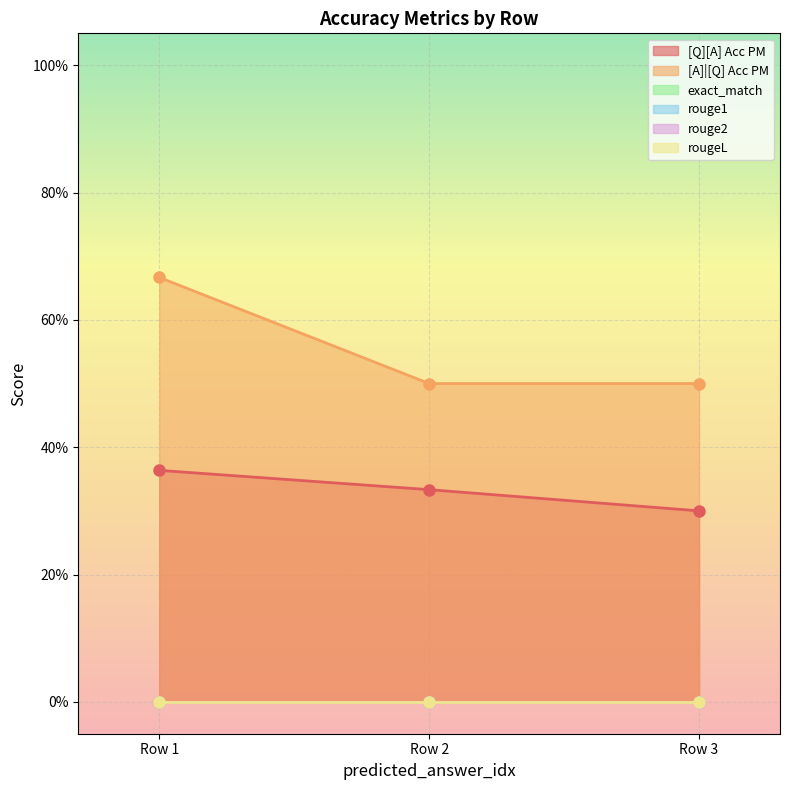

Rank the categories by rouge2 value from highest to lowest.

0, 0, 0